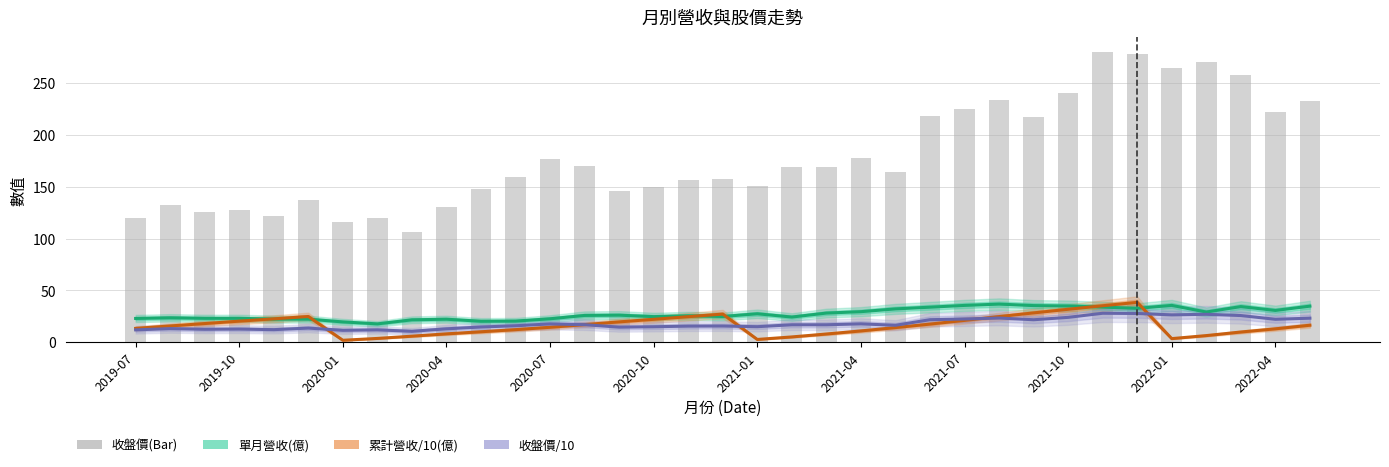

Where is 收盤價 nearest to the value 193?

2021-04